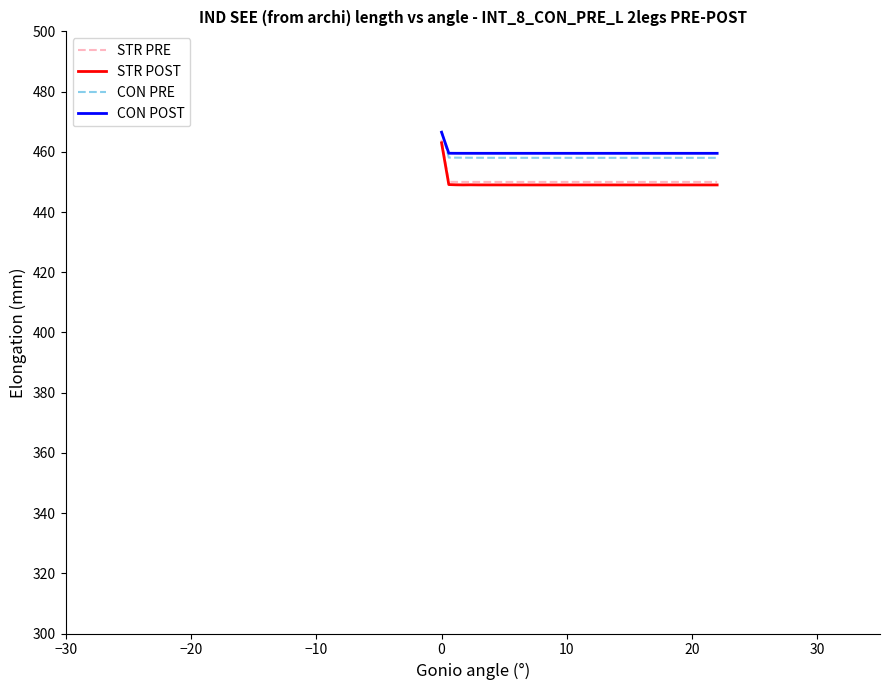

What is the minimum value shown in the chart?

449.0